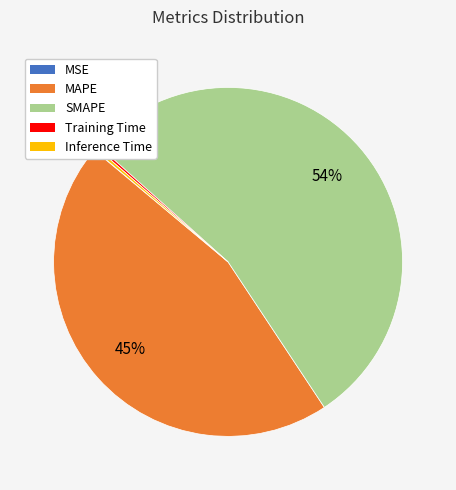

What is the largest slice in the pie chart?

SMAPE